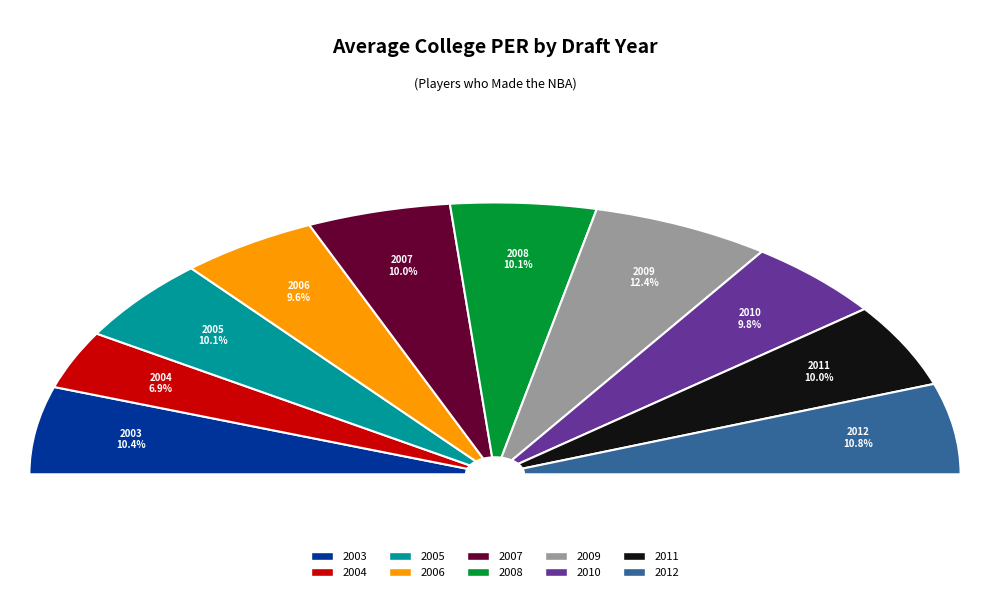

Is 2009 the majority of the pie?

No